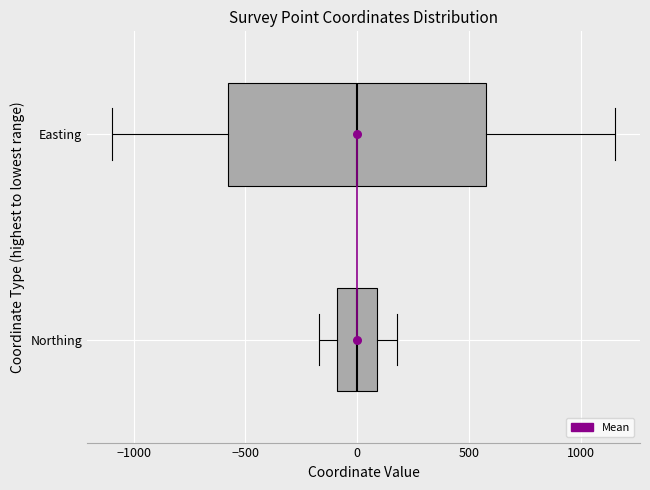

Which box is the widest, from its left edge to its right edge?

Easting